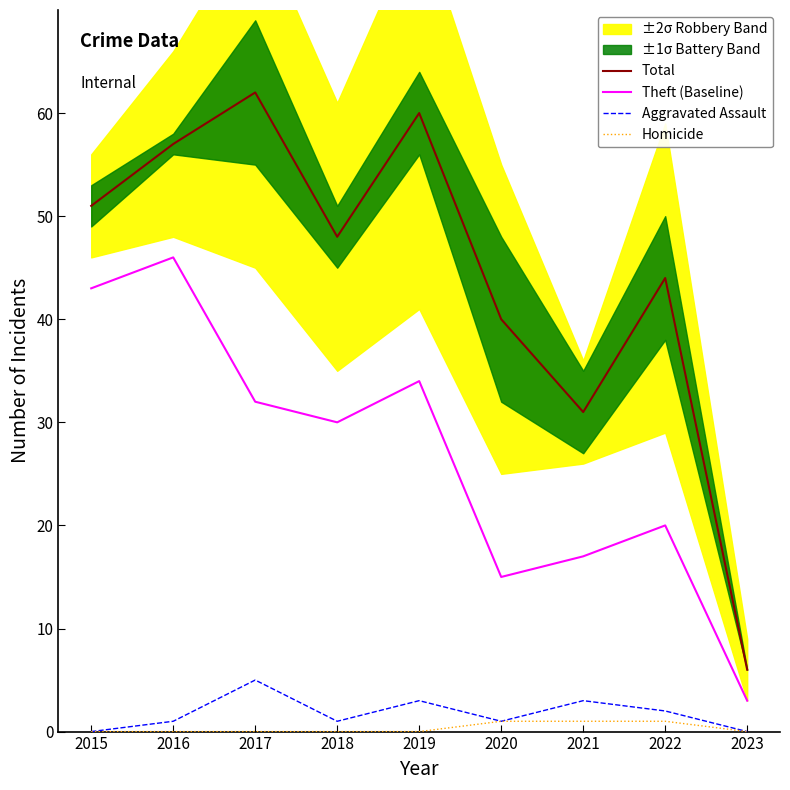

True or false: Total and Theft (Baseline) cross at least once.

False